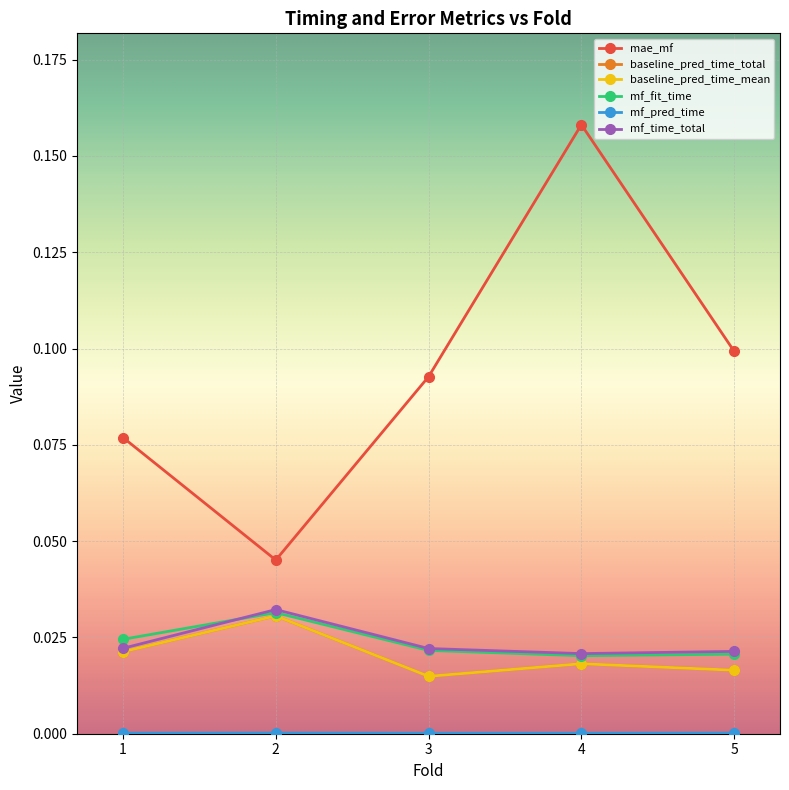

Rank the series by their maximum value, from highest to lowest.

mae_mf, mf_time_total, mf_fit_time, baseline_pred_time_total, baseline_pred_time_mean, mf_pred_time